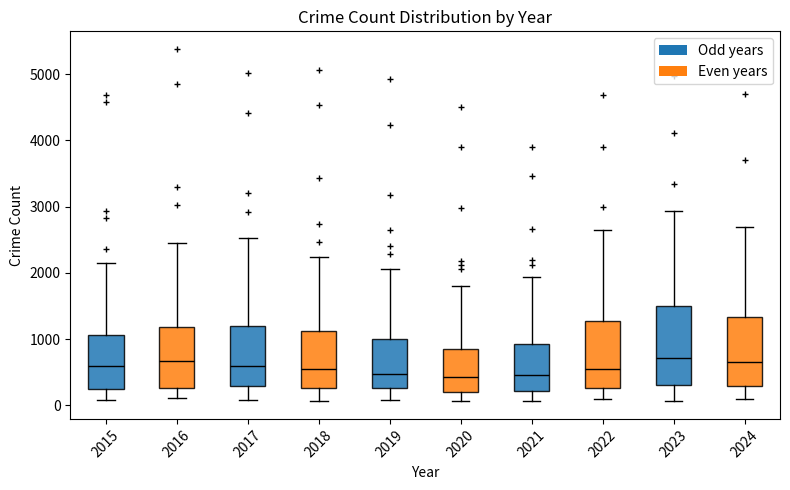

Comparing the boxes themselves (not the whiskers), which one is the tallest?

2023